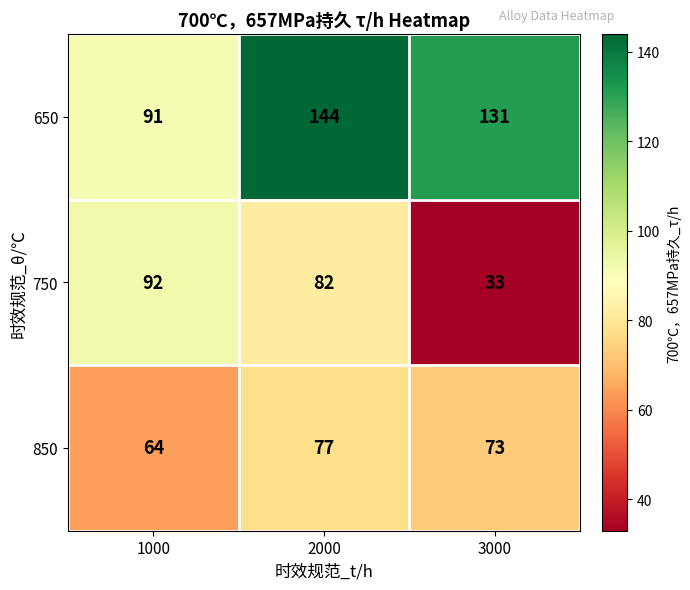

How many 650 values are between 91 and 144?

3